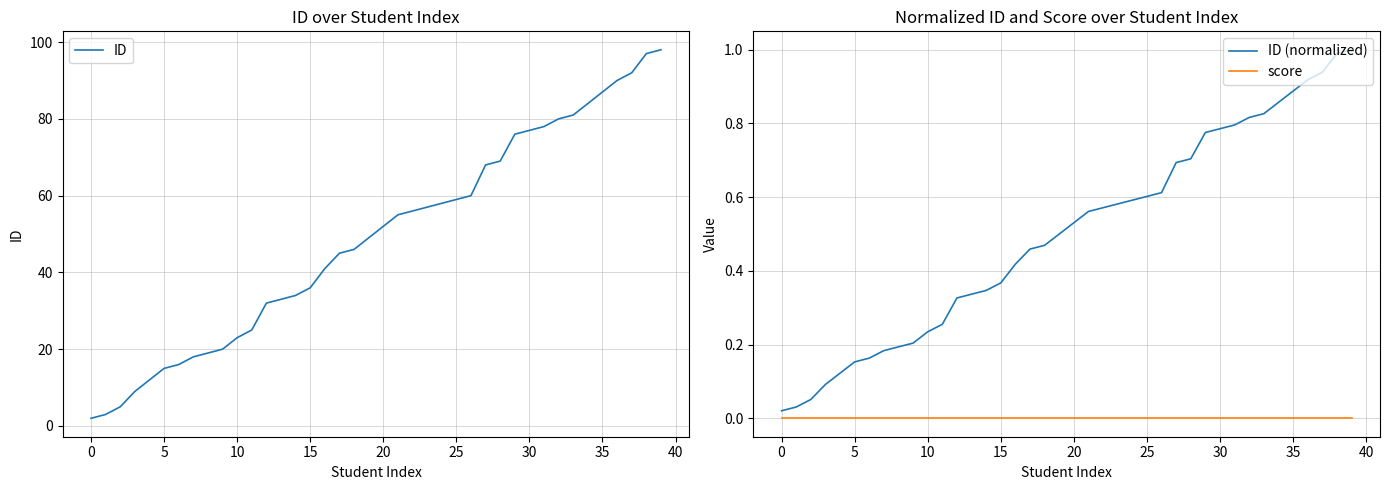

What is the approximate value of ID (normalized) at 13?

0.3